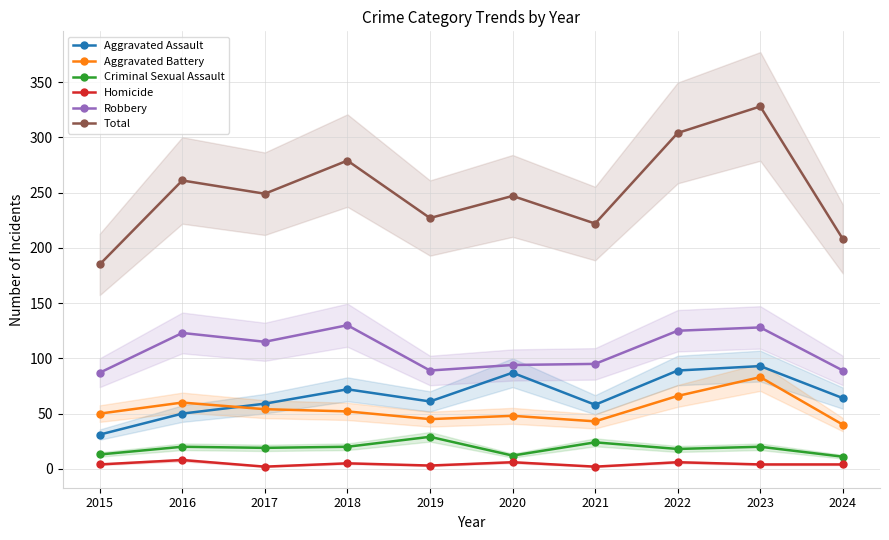

Is the value of Robbery at 2024 greater than the value of Homicide at 2015?

Yes